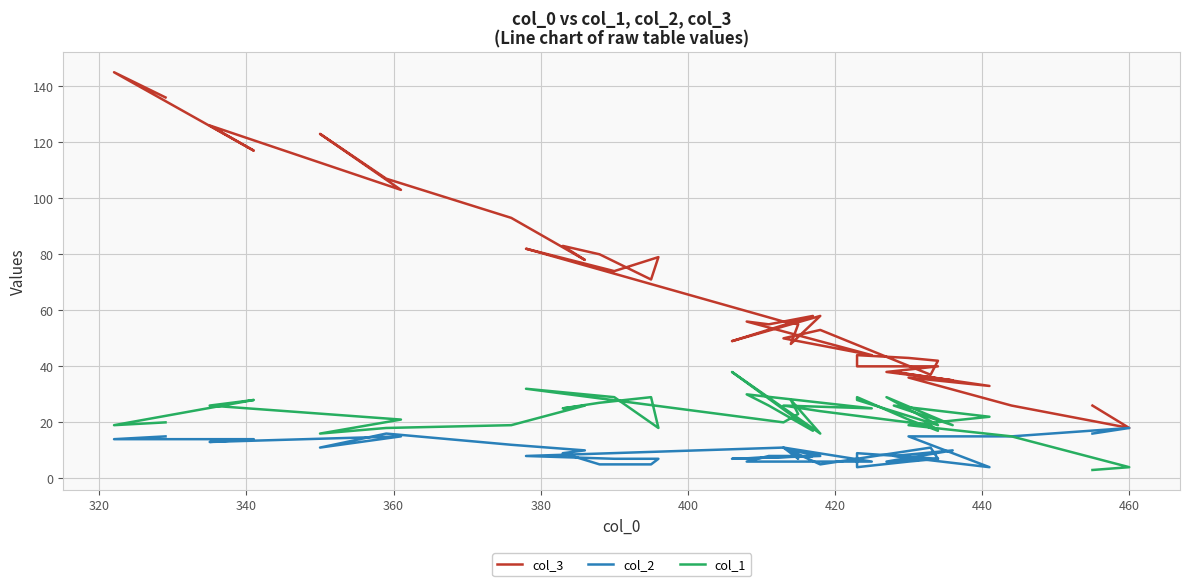

Which series has the largest total across all categories?

col_3